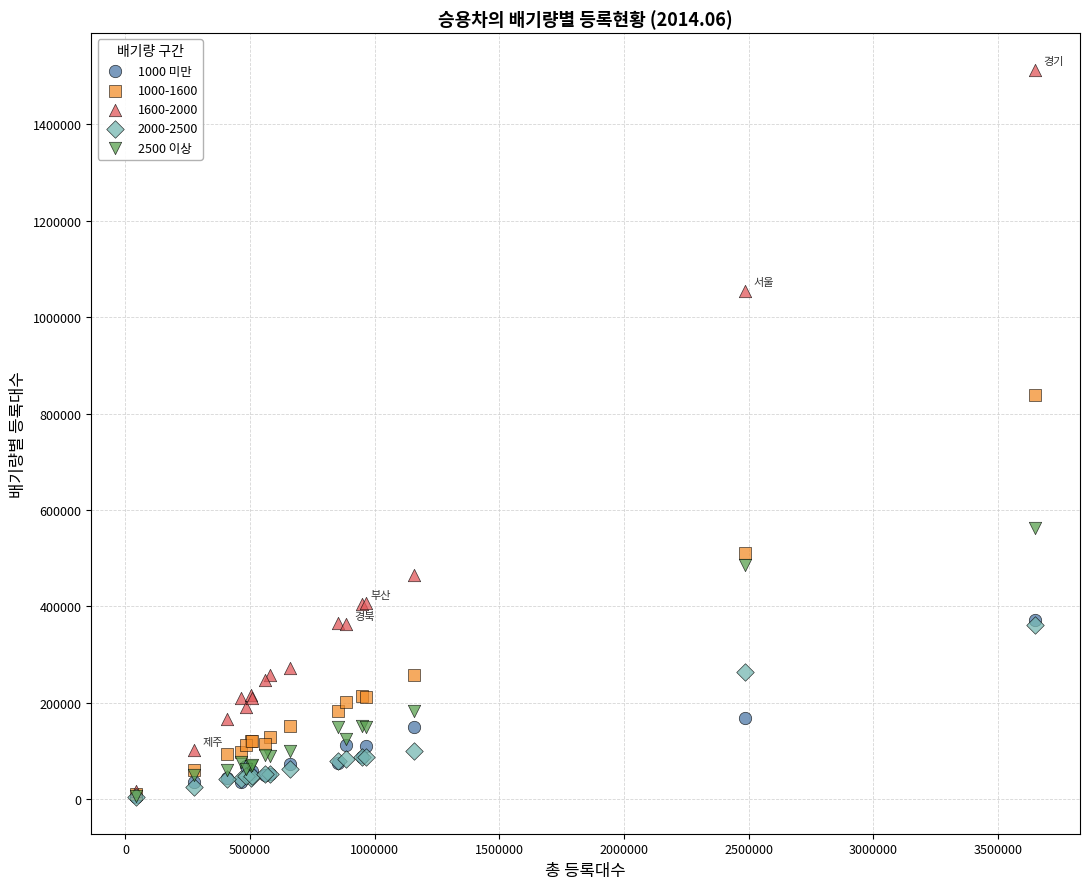

Across all series, what Y value is closest to 758660?

839248